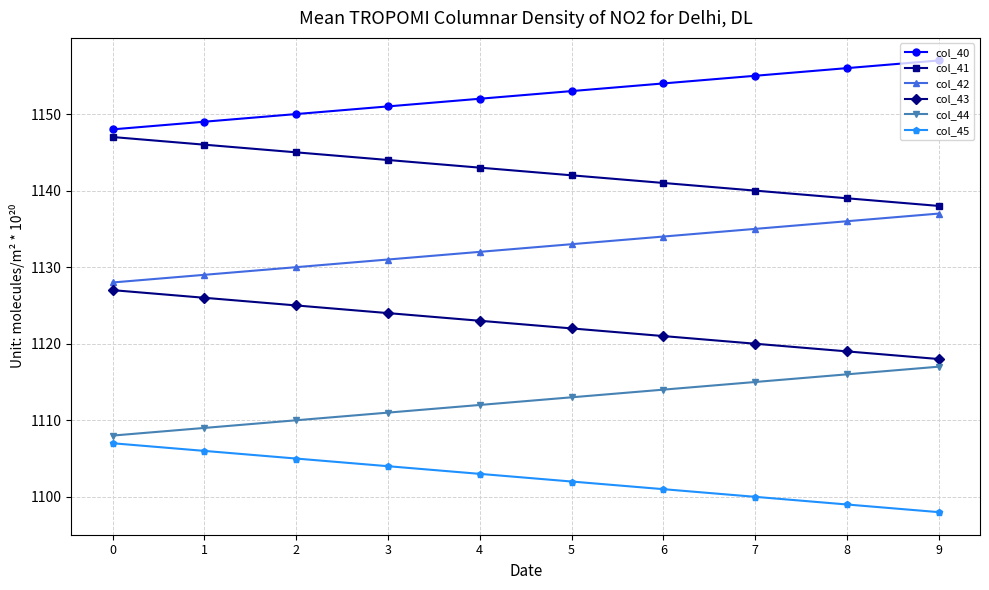

What value does the col_41 series have at 3?

1144.0